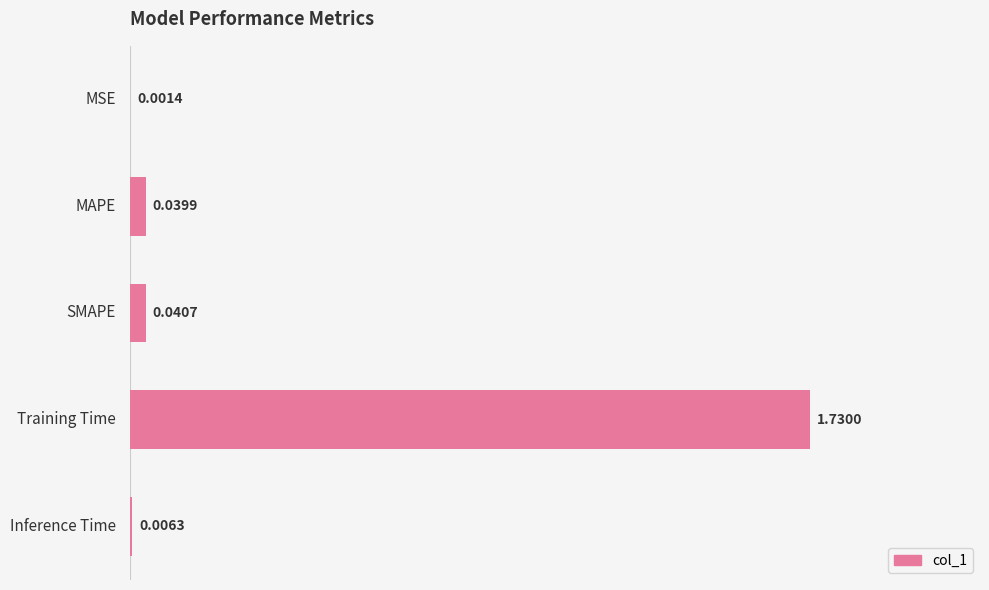

Does the chart contain stacked bars?

No